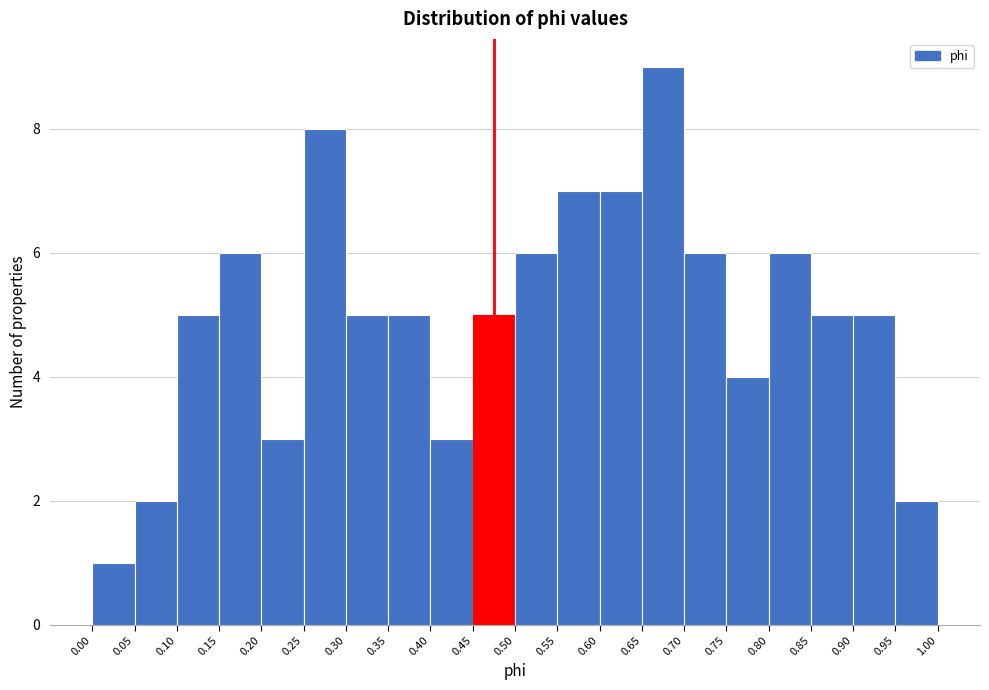

Reading left to right, transcribe this chart: for each bar, give the range it covers on the x-axis and its height. The values are not printed on the chart, so give them approximately, as read against the axis.

0.00 to 0.05: 1
0.05 to 0.10: 2
0.10 to 0.15: 5
0.15 to 0.20: 6
0.20 to 0.25: 3
0.25 to 0.30: 8
0.30 to 0.35: 5
0.35 to 0.40: 5
0.40 to 0.45: 3
0.45 to 0.50: 5
0.50 to 0.55: 6
0.55 to 0.60: 7
0.60 to 0.65: 7
0.65 to 0.70: 9
0.70 to 0.75: 6
0.75 to 0.80: 4
0.80 to 0.85: 6
0.85 to 0.90: 5
0.90 to 0.95: 5
0.95 to 1.00: 2